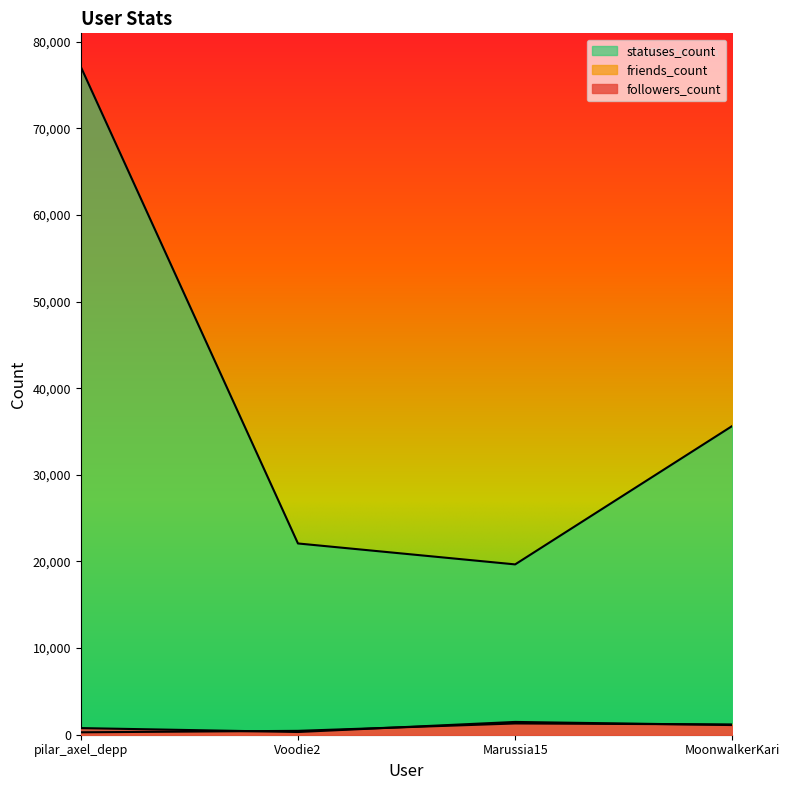

Between which two adjacent categories do followers_count and friends_count first intersect?

pilar_axel_depp and Voodie2